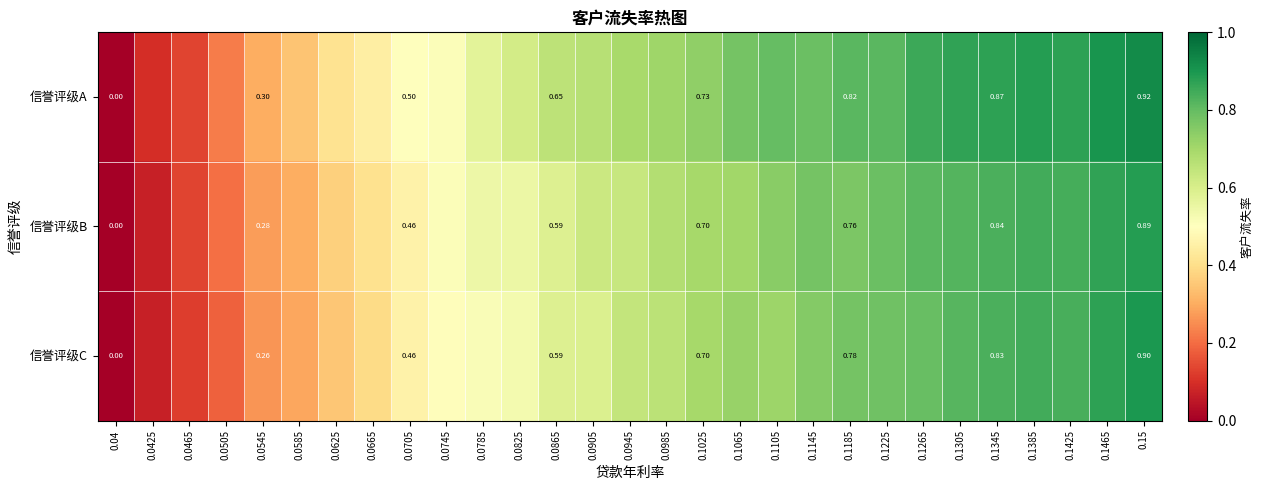

Rank the series by their maximum value, from highest to lowest.

信誉评级A, 信誉评级C, 信誉评级B